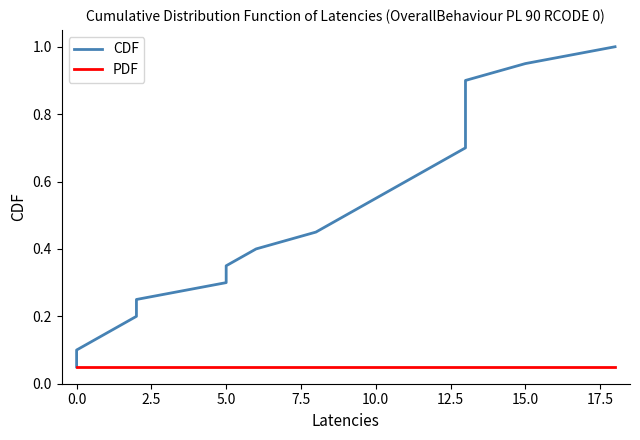

Is it true that PDF equals 0.0 at 20.0?

False